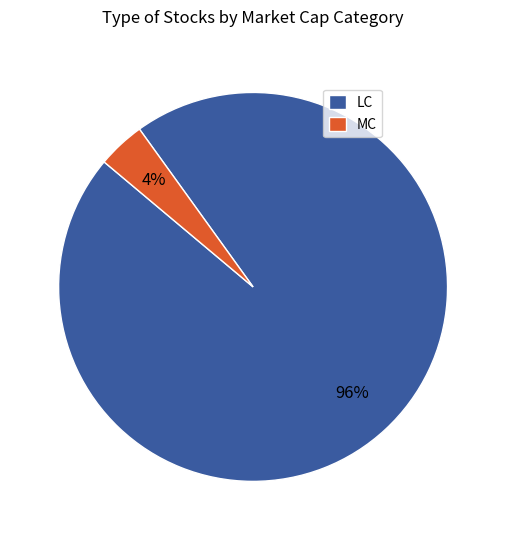

To the nearest percent, what is the difference between the LC and MC slice percentages?

92%